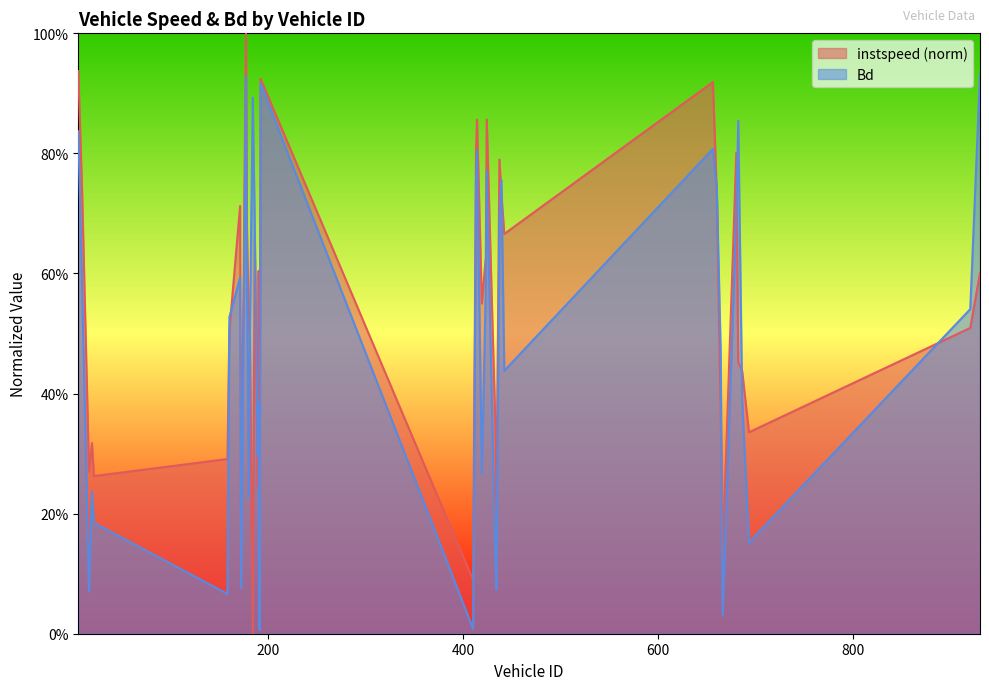

Rank the series at 21.0 from lowest to highest value.

Bd, instspeed